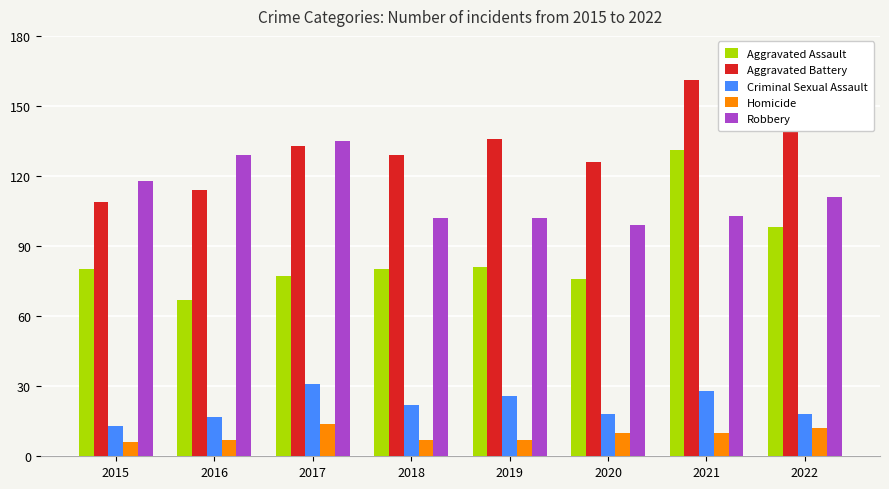

Is the value of Aggravated Assault at 2018 greater than the value of Criminal Sexual Assault at 2015?

Yes